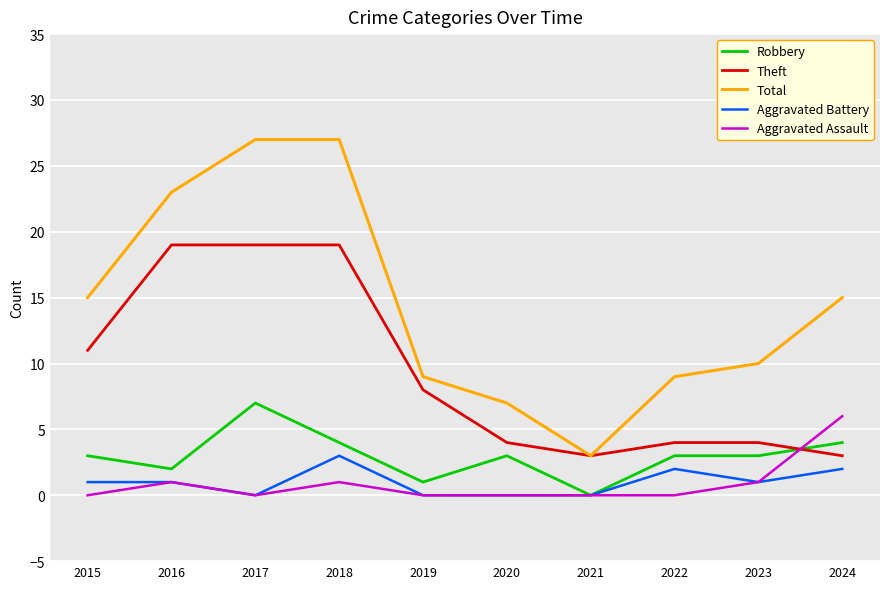

How many intersections are there between Aggravated Assault and Theft?

1